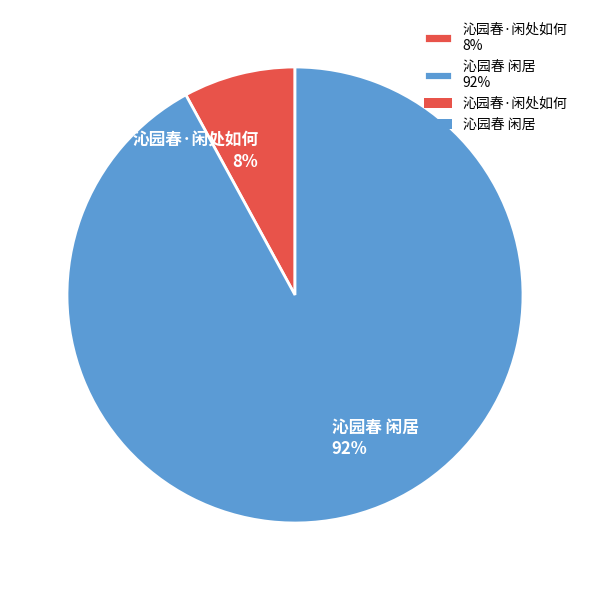

What is the majority slice?

沁园春 闲居